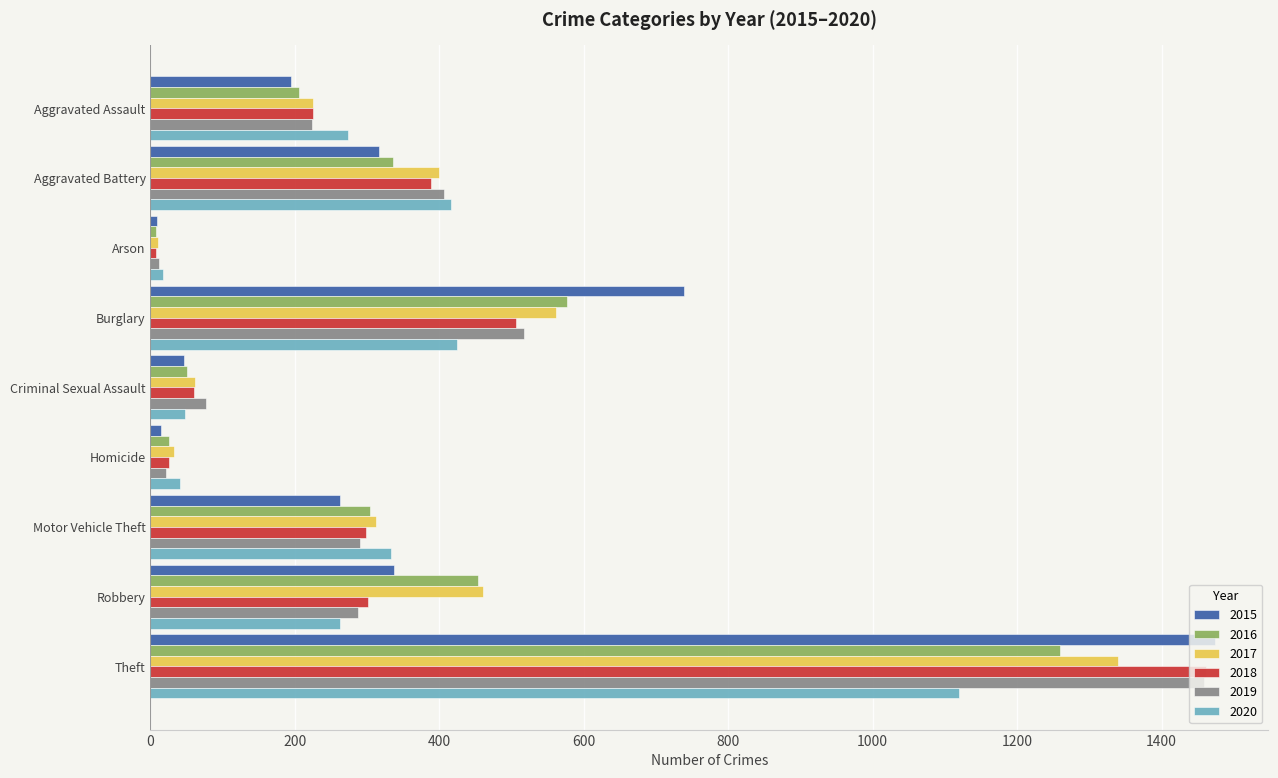

True or false: 2017 has a value of 358 at Aggravated Assault.

False